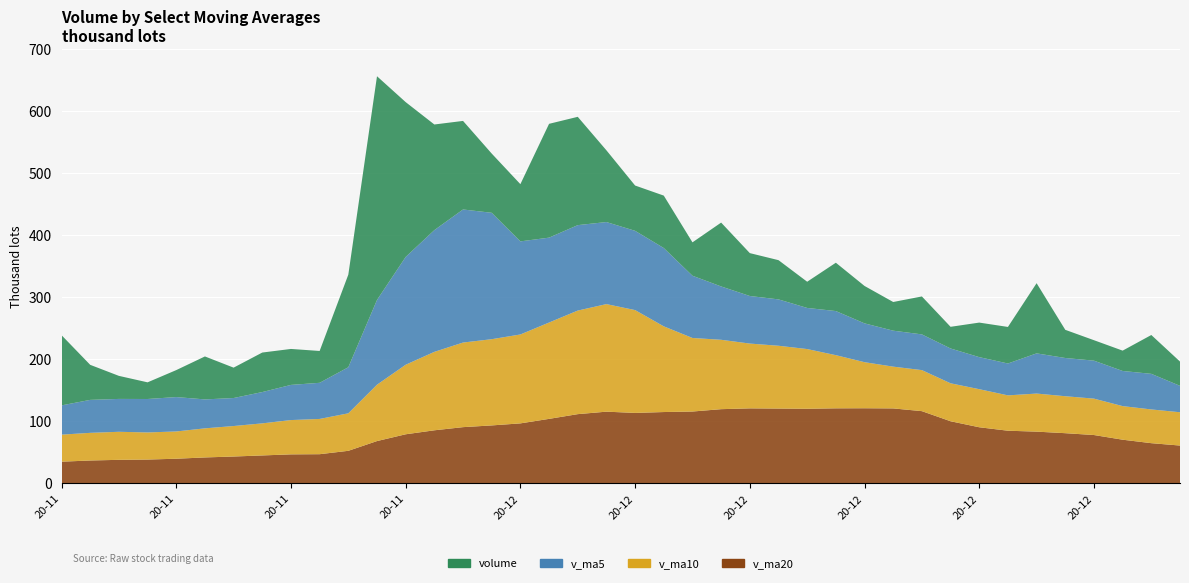

Reading left to right, what are all the values shown in this chart?

volume: 113251.0	56520.0	37174.0	26874.0	43502.0	69297.0	49006.0	63738.0	57994.0	51363.0	149366.0	360863.8	249749.6	170387.1	142834.0	95540.0	92282.0	183572.0	174713.0	115679.0	73047.0	84554.0	53863.0	103008.0	69159.0	63279.8	42268.0	77971.3	60336.0	46250.0	61207.0	34955.3	55724.3	58960.0	113199.0	45428.0	32992.3	32805.1	62646.3	39145.0
v_ma5: 47177.5	53174.5	53023.0	53942.8	55464.2	46673.4	45170.6	50483.4	56707.4	58279.6	74293.4	136665.0	173867.3	196345.9	214640.1	203874.9	150158.5	136923.0	137788.2	132357.2	127858.6	126313.0	100371.2	86030.2	76726.2	74772.8	66315.6	71137.2	62602.8	58021.0	57606.5	56143.9	51694.5	51419.3	64809.1	61653.3	61260.7	56676.9	57414.1	42603.3
v_ma10: 43618.7	44609.2	45231.2	43743.4	43981.2	46925.4	49172.5	51753.2	55325.1	56871.9	60483.4	90917.8	112175.3	126526.6	136459.9	139084.1	143411.8	155395.1	167067.0	173498.6	165866.8	138235.8	118647.1	111909.2	104541.7	101315.7	96314.3	85754.2	74316.5	67373.6	66189.6	61229.7	61415.9	57011.1	61415.1	59629.9	58702.3	54185.7	54416.7	53706.2
v_ma20: 34514.5	36424.6	37498.6	37937.1	39282.9	41362.4	42842.8	44577.7	46324.9	46590.5	52051.0	67763.5	78703.2	85135.1	90220.6	93004.8	96292.1	103574.2	111196.1	115185.3	113175.1	114576.8	115411.2	119217.9	120500.8	120199.9	119863.0	120574.7	120691.8	120436.1	116028.2	99732.8	90031.5	84460.1	82978.4	80472.8	77508.3	69969.9	64366.6	60539.9